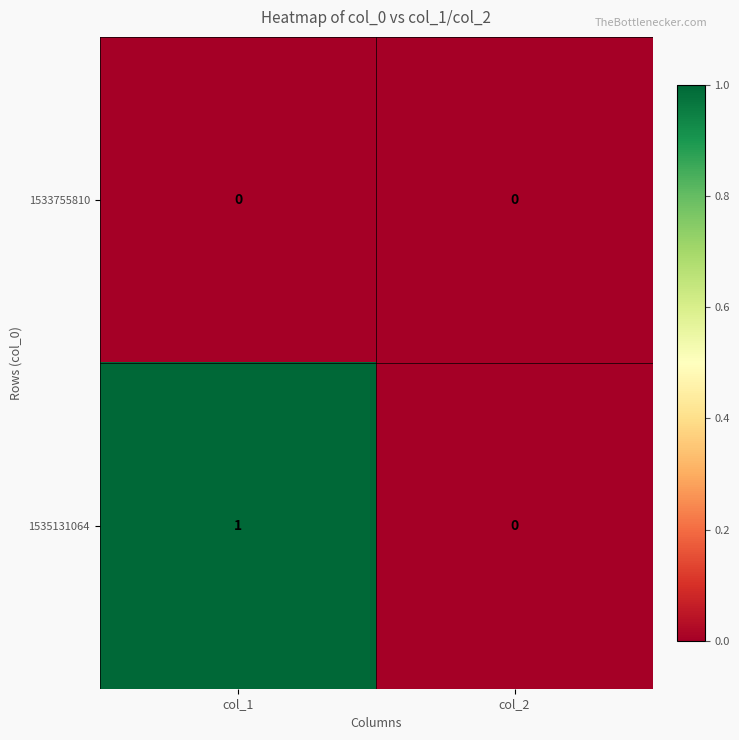

Reading left to right, list all the values displayed in this chart.

1533755810: col_1=0	col_2=0
1535131064: col_1=1	col_2=0